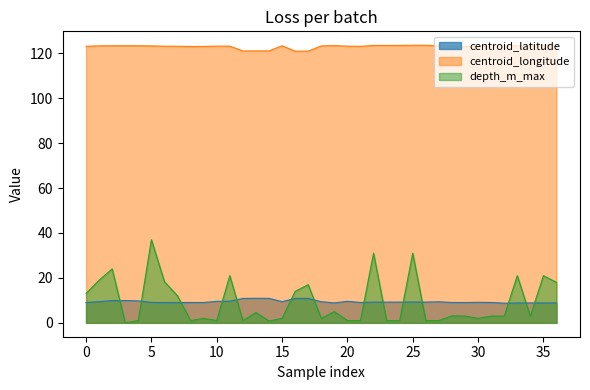

True or false: centroid_longitude has a value of 123.2 at 31.

True